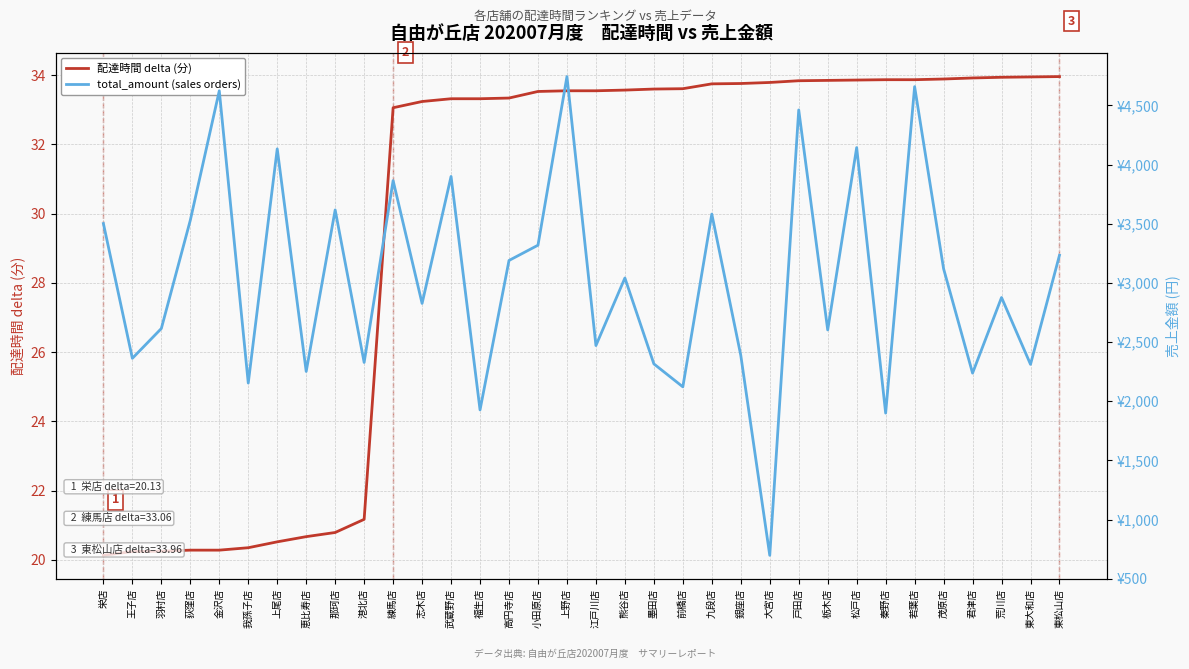

What is the minimum value for 配達時間 delta (分)?

20.1